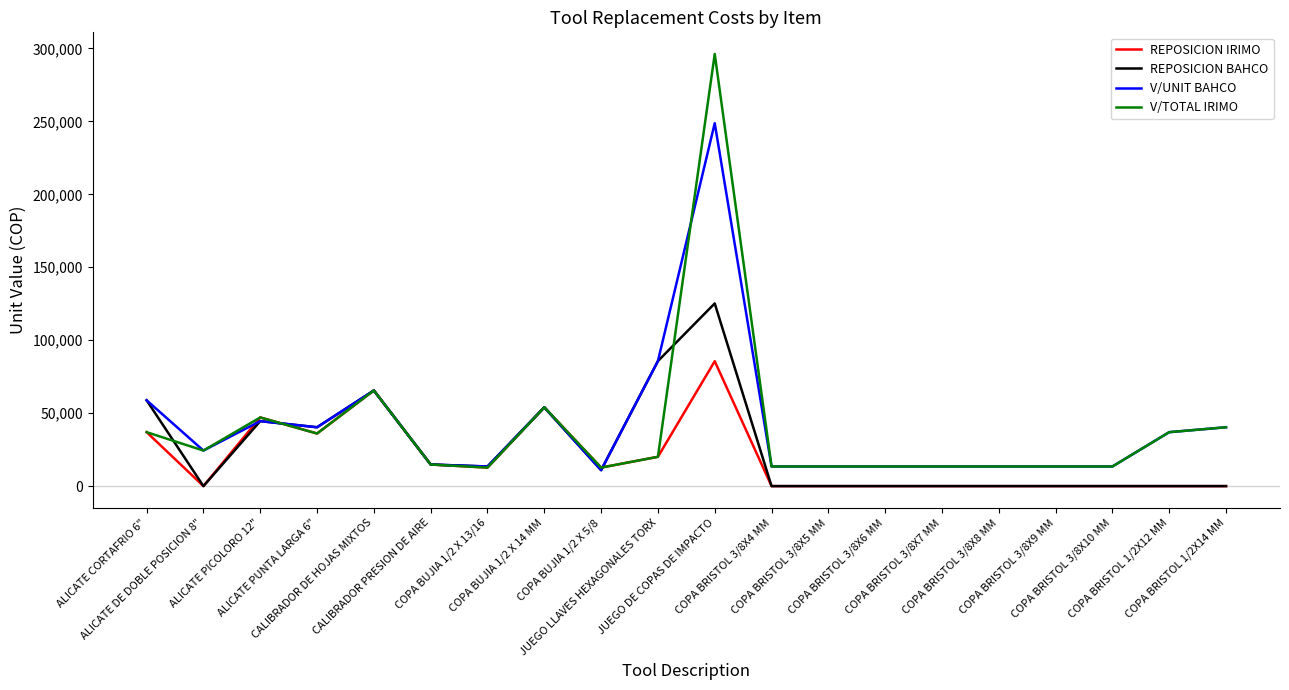

What is the lowest value of the V/UNIT BAHCO series?

10924.4